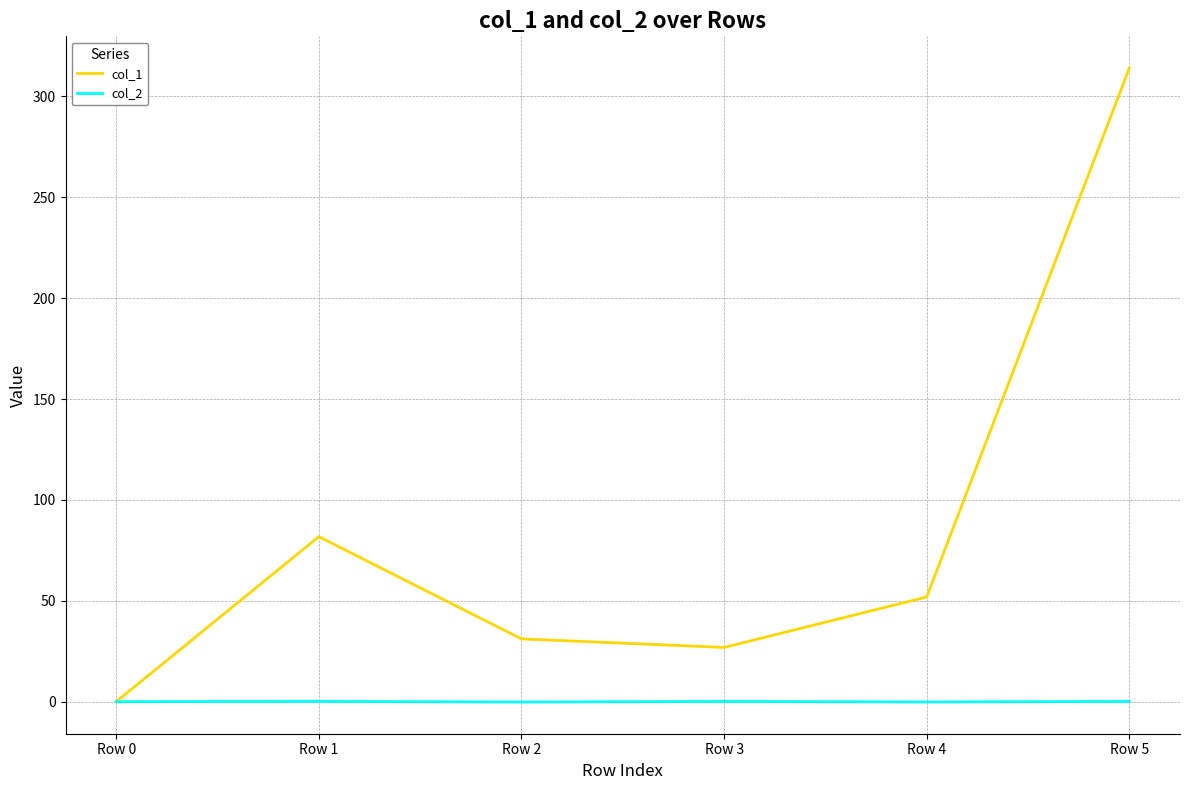

At which category is the sum across all series the highest?

Row 5